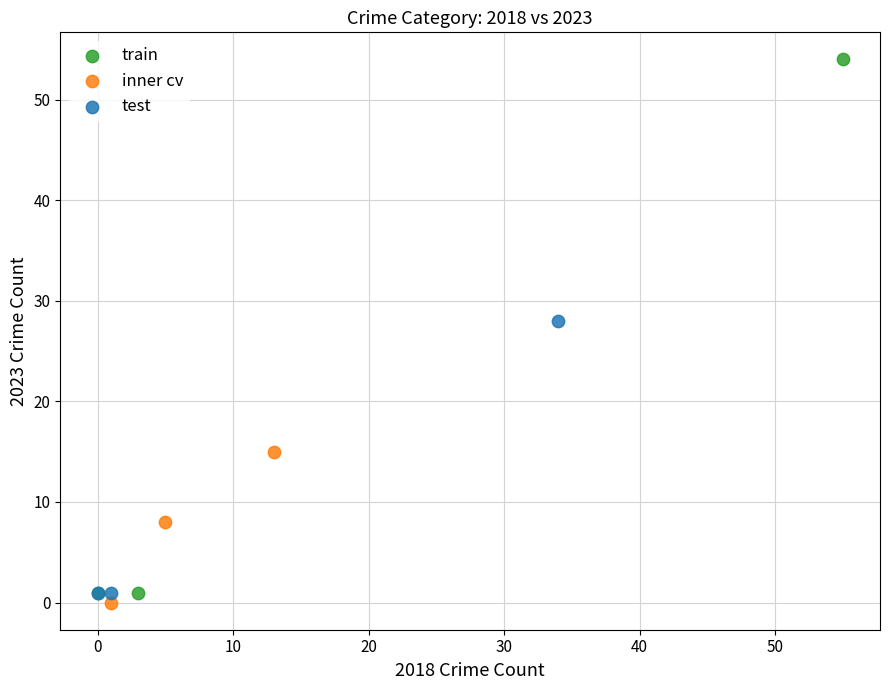

What are all the series names shown in the legend?

train, inner cv, test